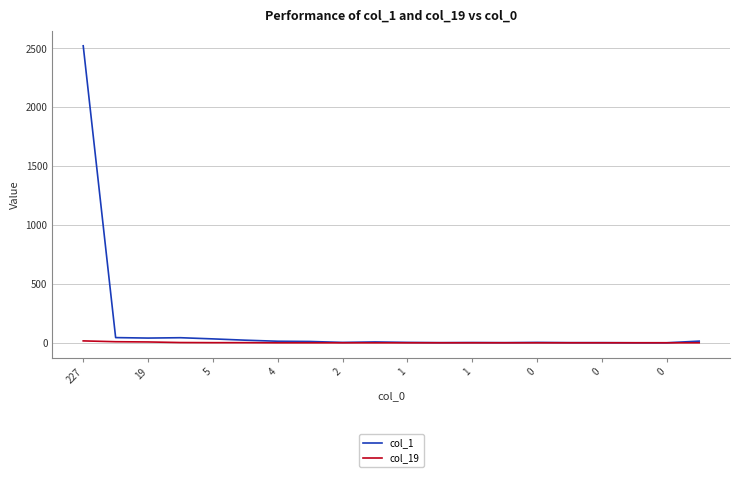

What is the greatest value displayed?

2522